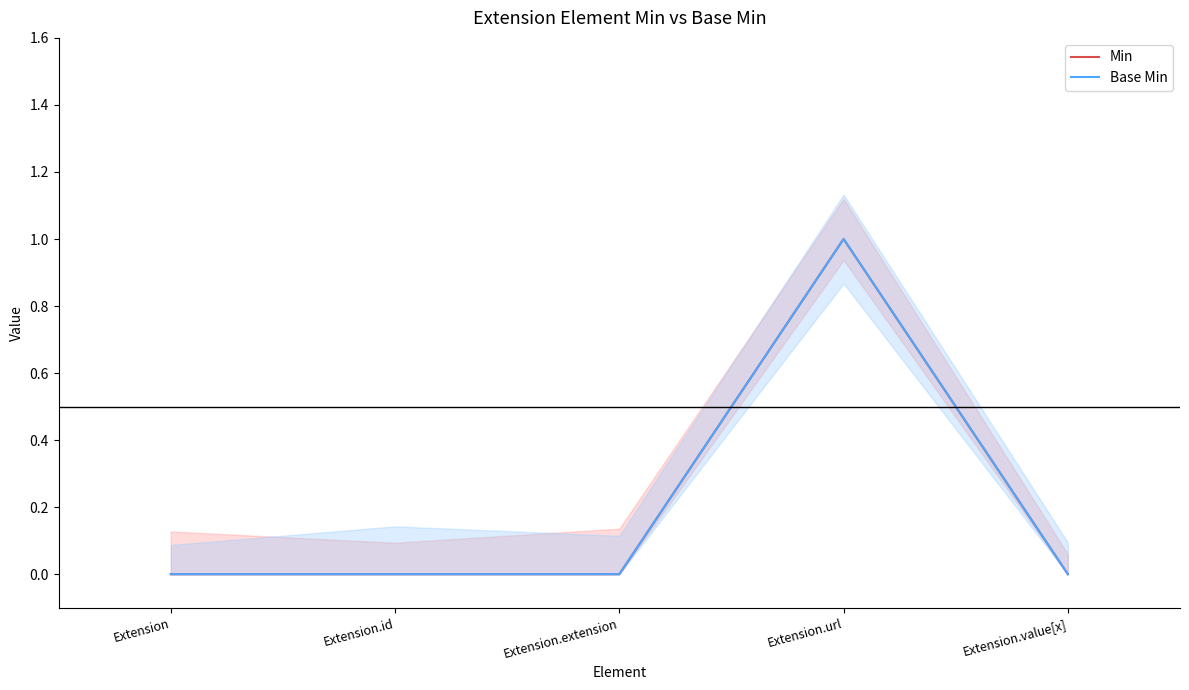

Reading left to right, transcribe all the data shown in this chart.

Min: Extension=0	Extension.id=0	Extension.extension=0	Extension.url=1	Extension.value[x]=0
Base Min: Extension=0	Extension.id=0	Extension.extension=0	Extension.url=1	Extension.value[x]=0